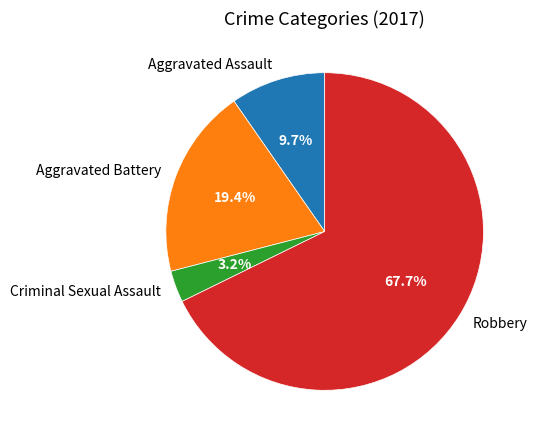

To the nearest percent, what percentage of the pie is Robbery?

68%